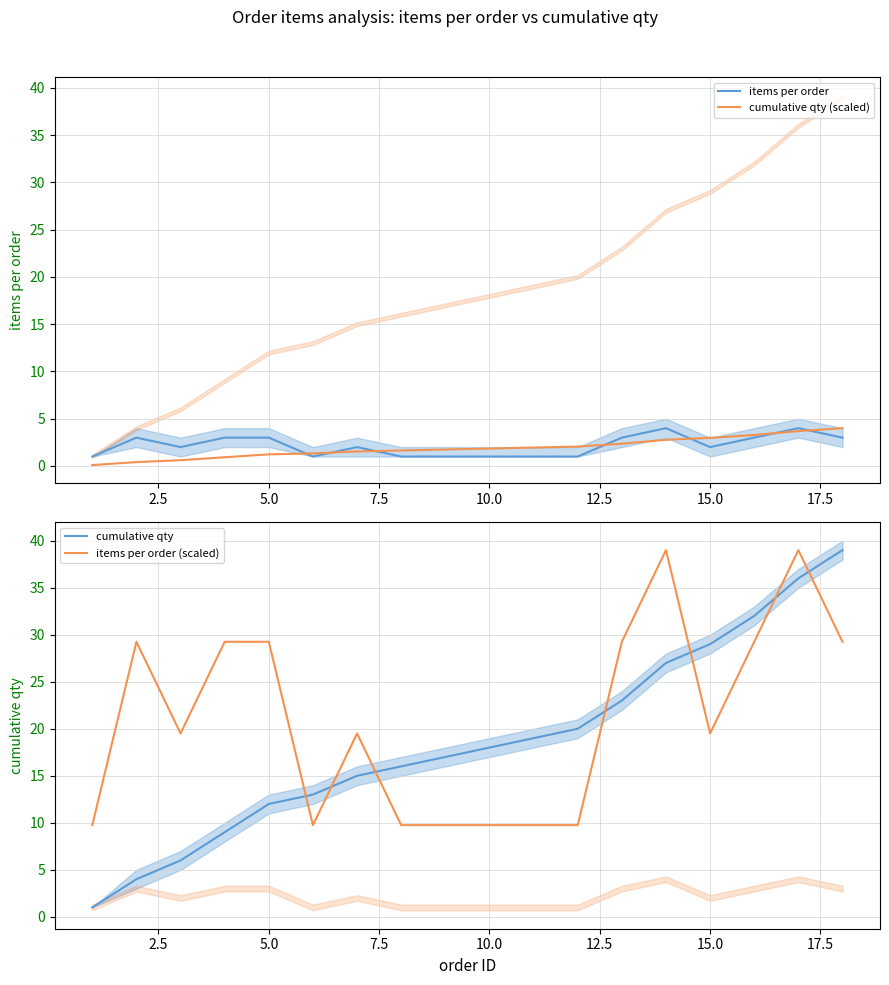

What is the sum of all items per order (scaled) values?

380.2